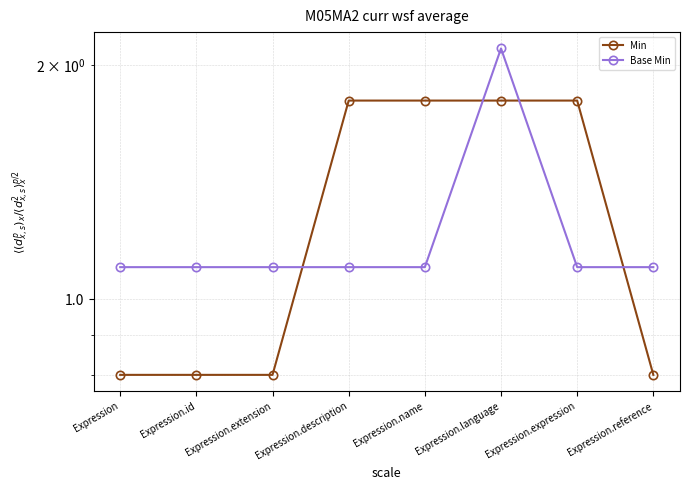

Which series changed the most between Expression.extension and Expression.description?

Min